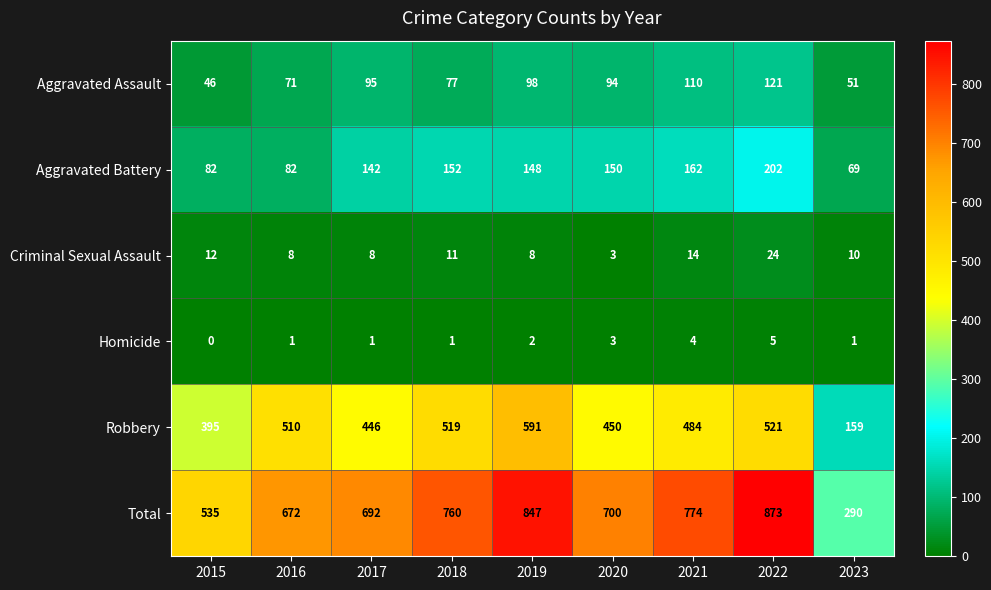

What is the total value across all series at 2015?

1070